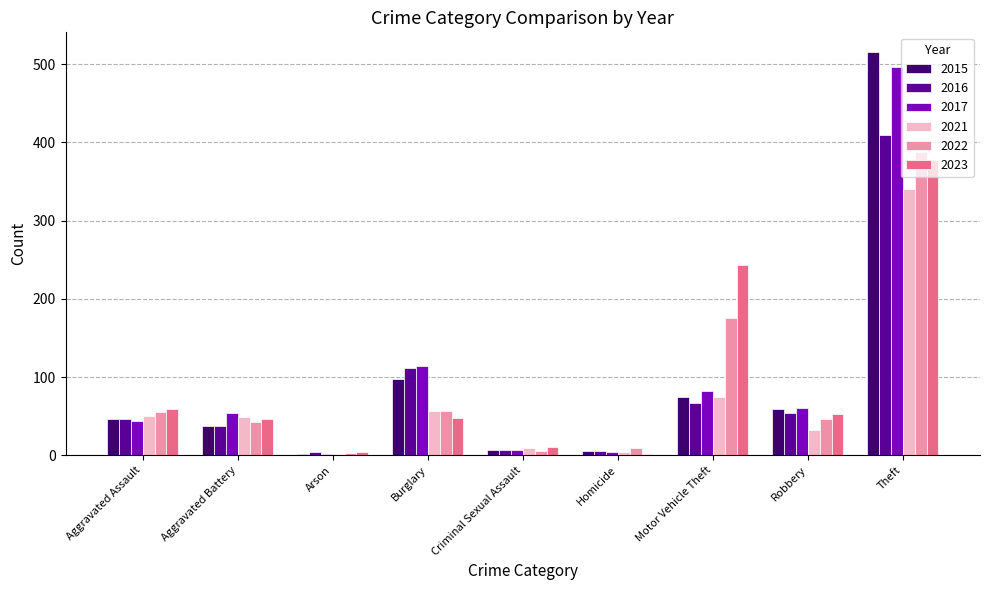

At which label is 2023 closest to 189?

Motor Vehicle Theft